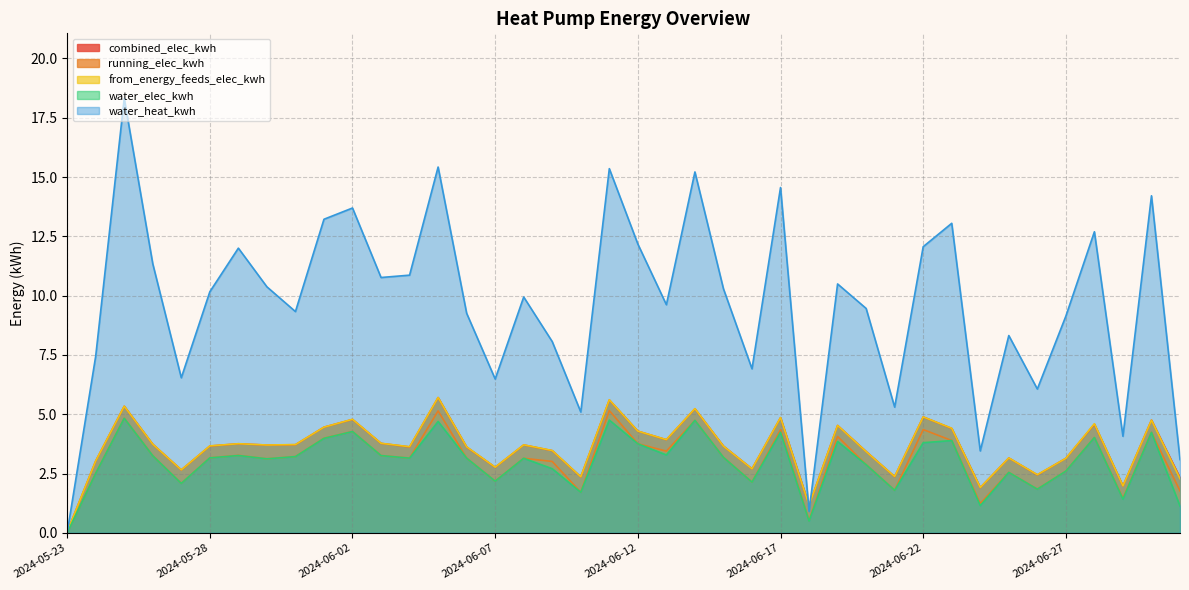

At which label does water_heat_kwh reach its peak?

2024-05-25